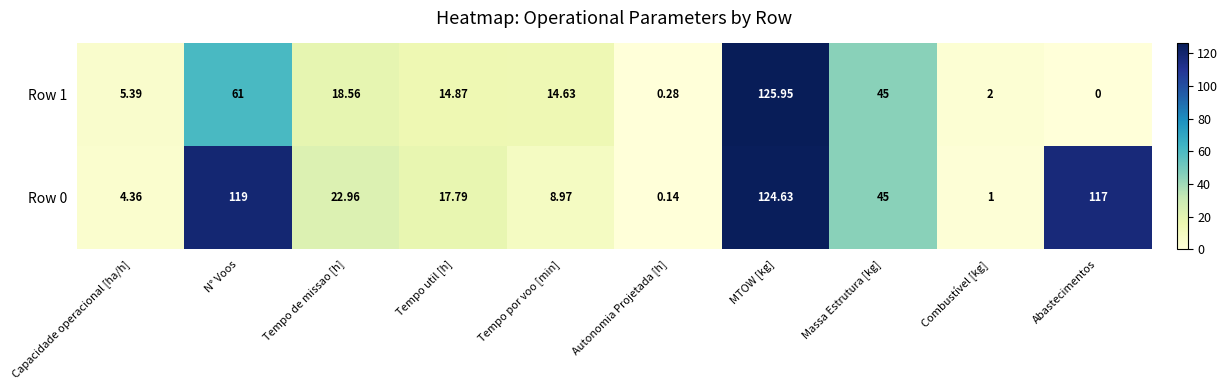

Is the value of Row 1 at MTOW [kg] greater than the value of Row 0 at Tempo por voo [min]?

Yes